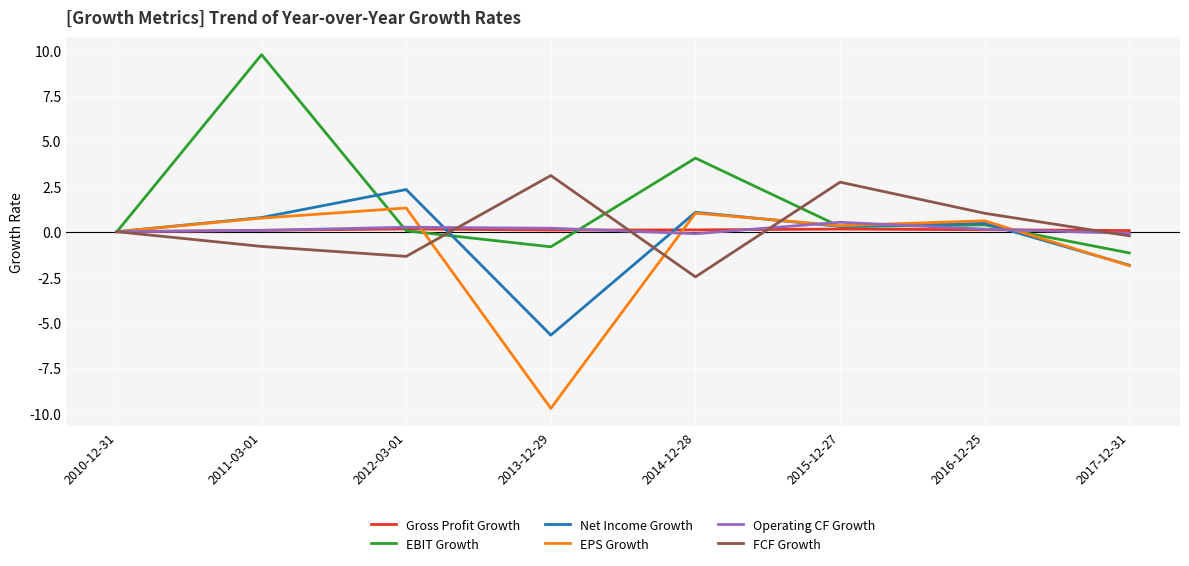

Is it true that EBIT Growth equals 0.4 at 2016-12-25?

True